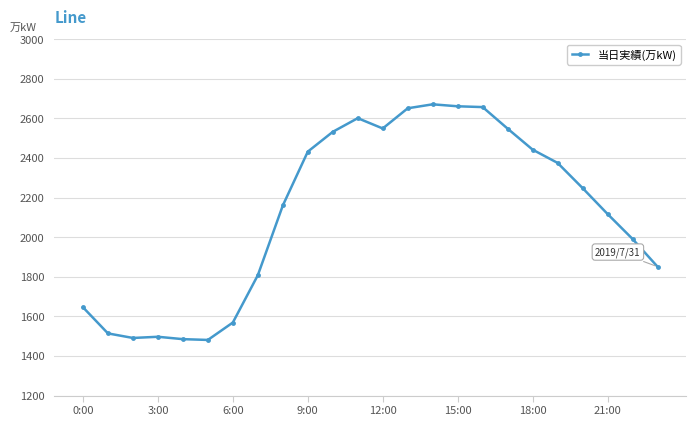

What is the minimum value shown in the chart?

1481